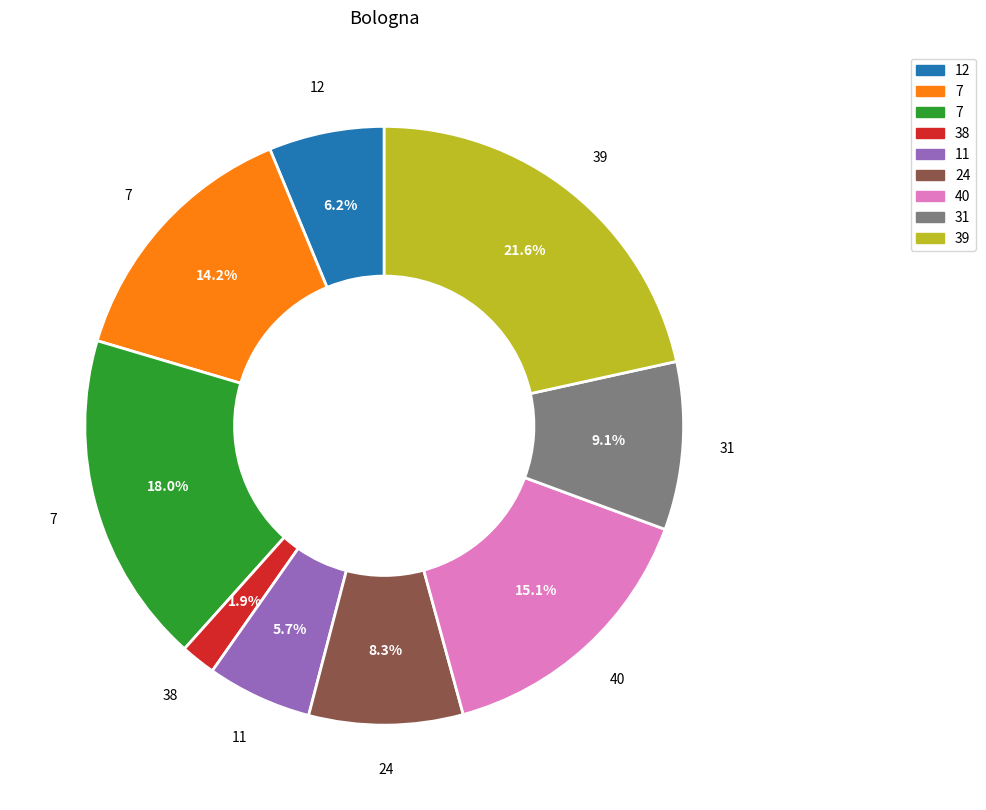

Does any single category account for the majority?

No